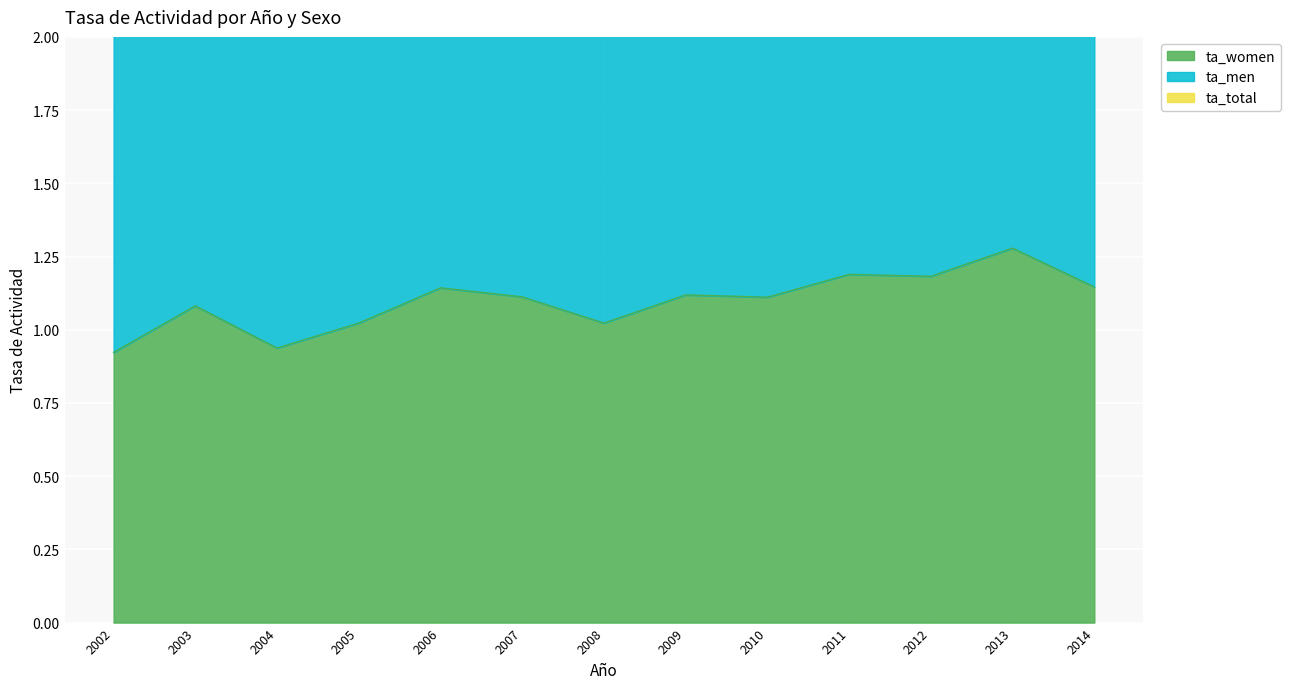

Read the ta_women value at 2012.

1.2